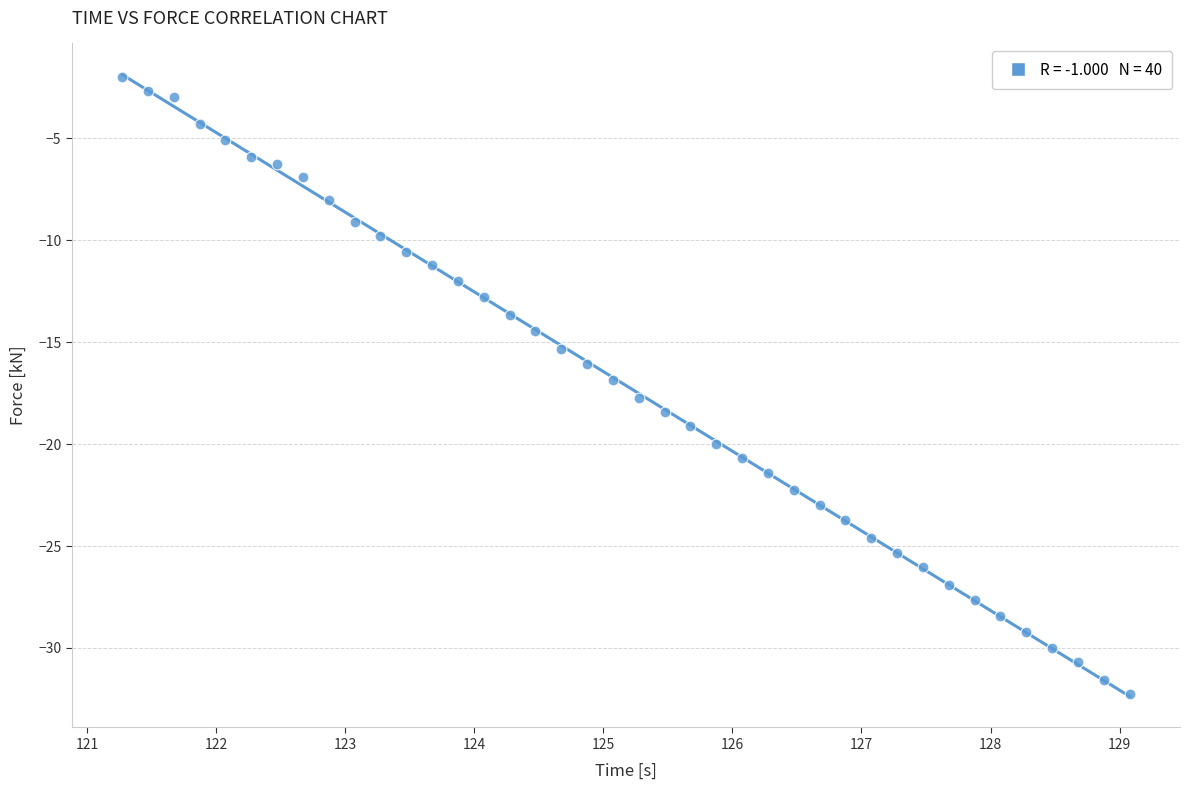

What is the range of X values (max minus min)?

7.8